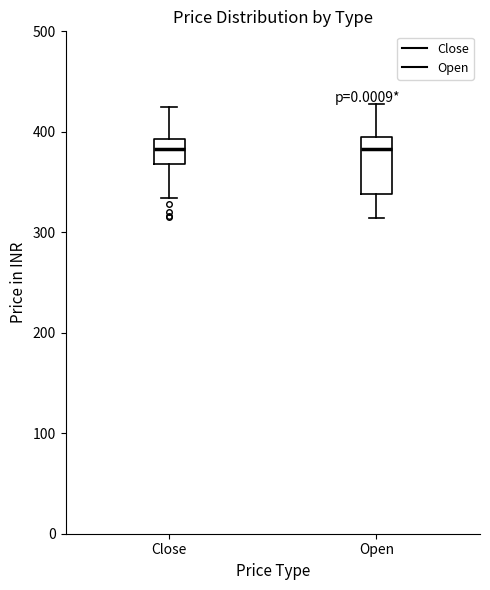

Reading left to right, read every box against the y-axis: the position of its median line, the range the box covers, and the ends of its whiskers. The values are not printed on the chart, so give them approximately, as read against the axis.

Close: median 380, box 370 to 390, whiskers 330 to 430
Open: median 380, box 340 to 390, whiskers 310 to 430